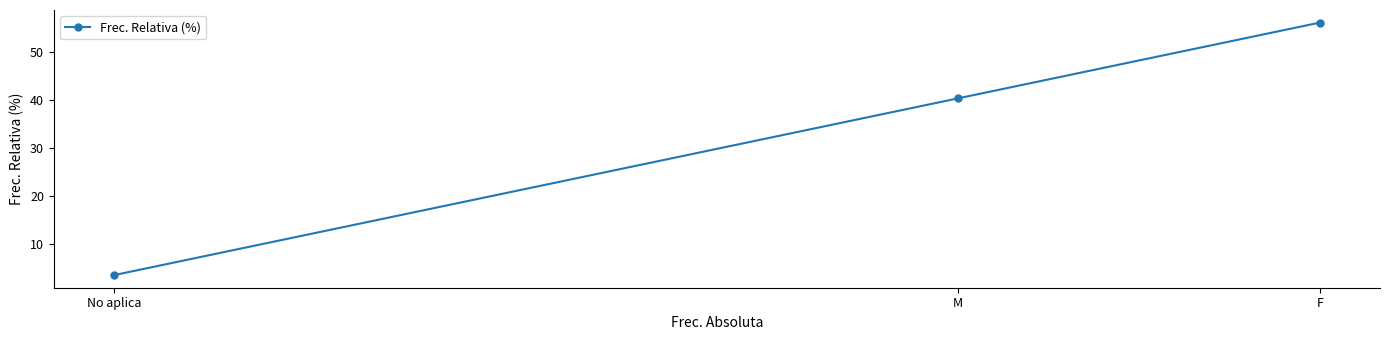

List the labels in order of value, smallest first.

No aplica, M, F